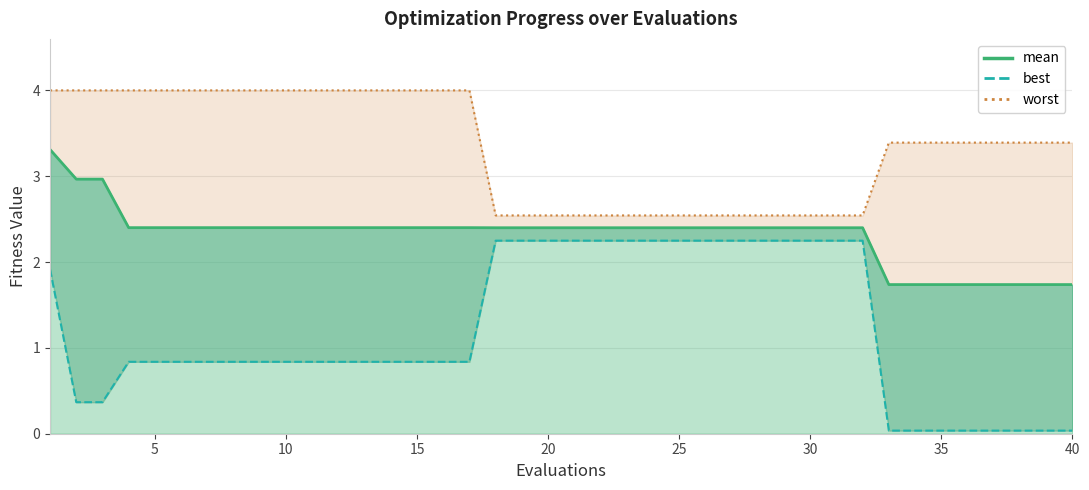

True or false: best and mean cross at least once.

False